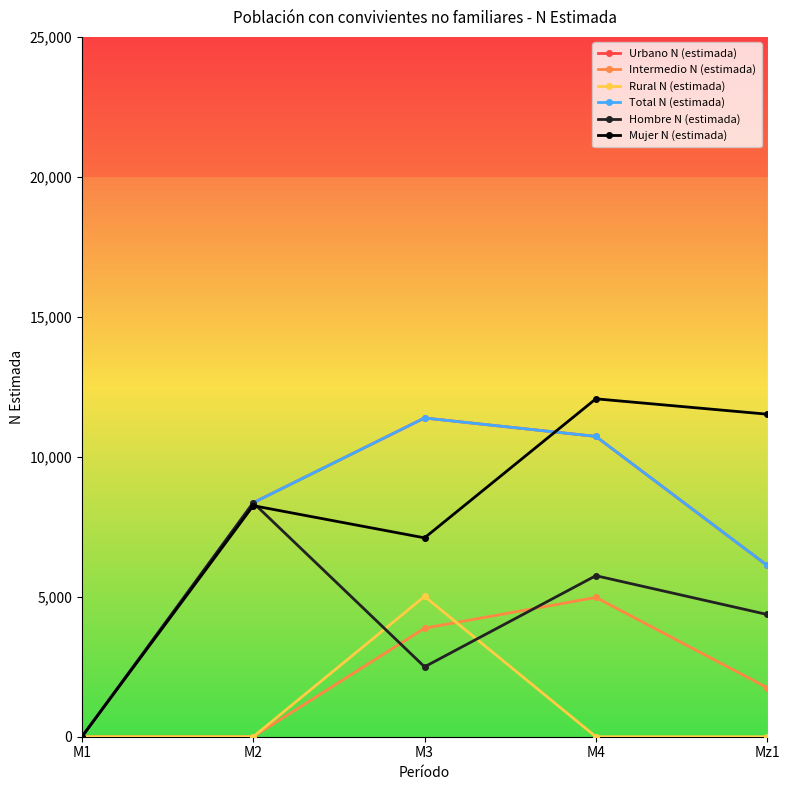

Rank the series by their maximum value, from highest to lowest.

Mujer N (estimada), Urbano N (estimada), Total N (estimada), Hombre N (estimada), Rural N (estimada), Intermedio N (estimada)